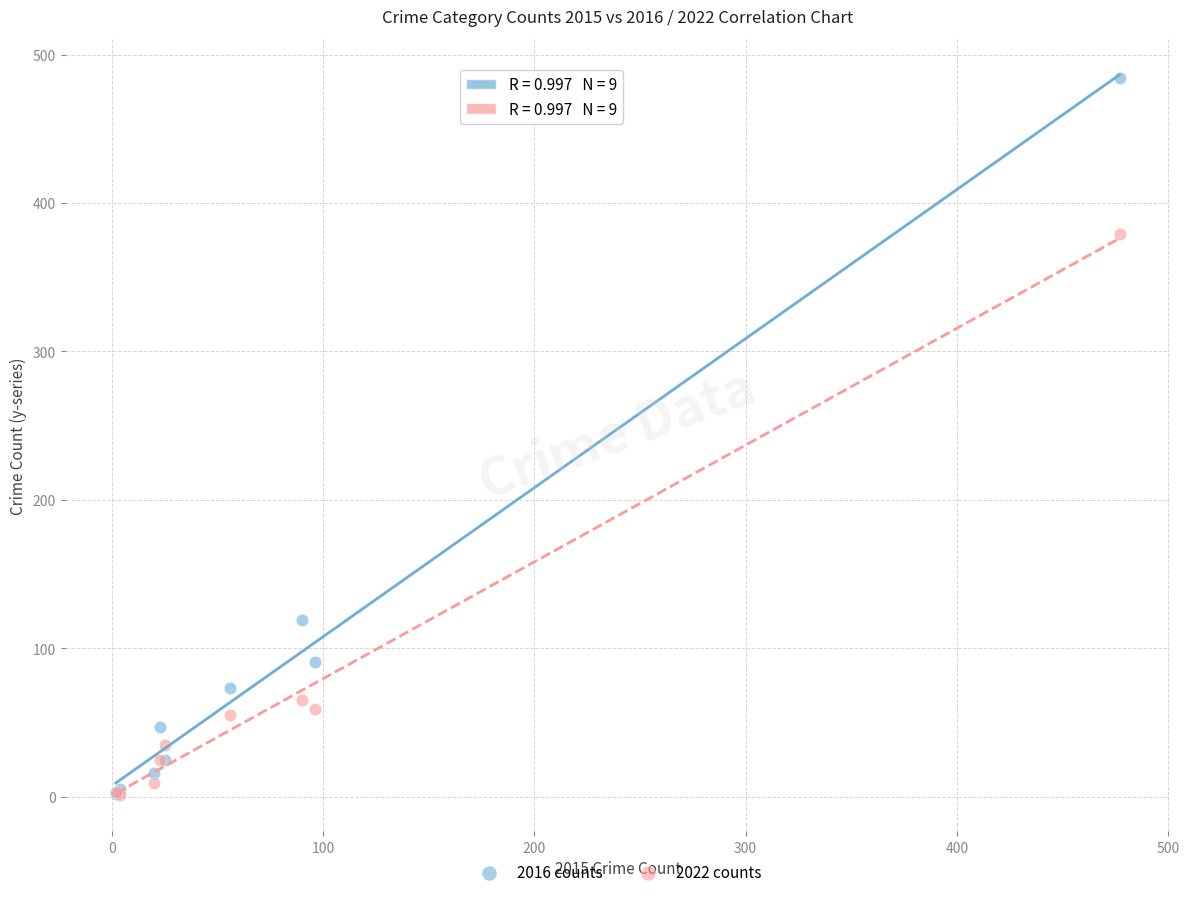

In the 2022 counts series, what Y value is closest to 190?

65